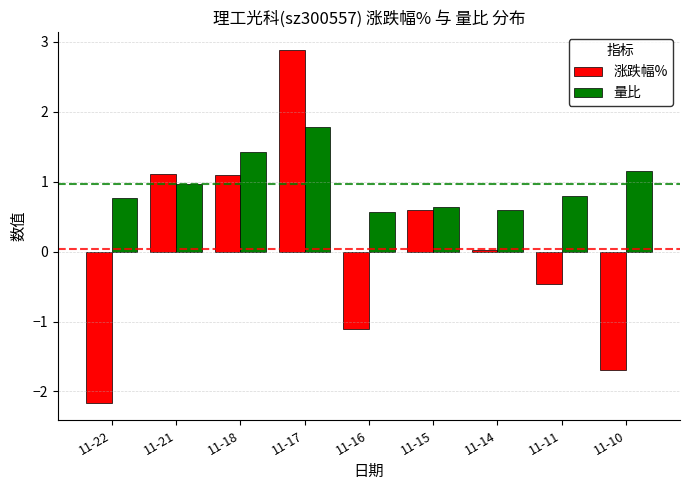

Count the number of data series in this chart.

2